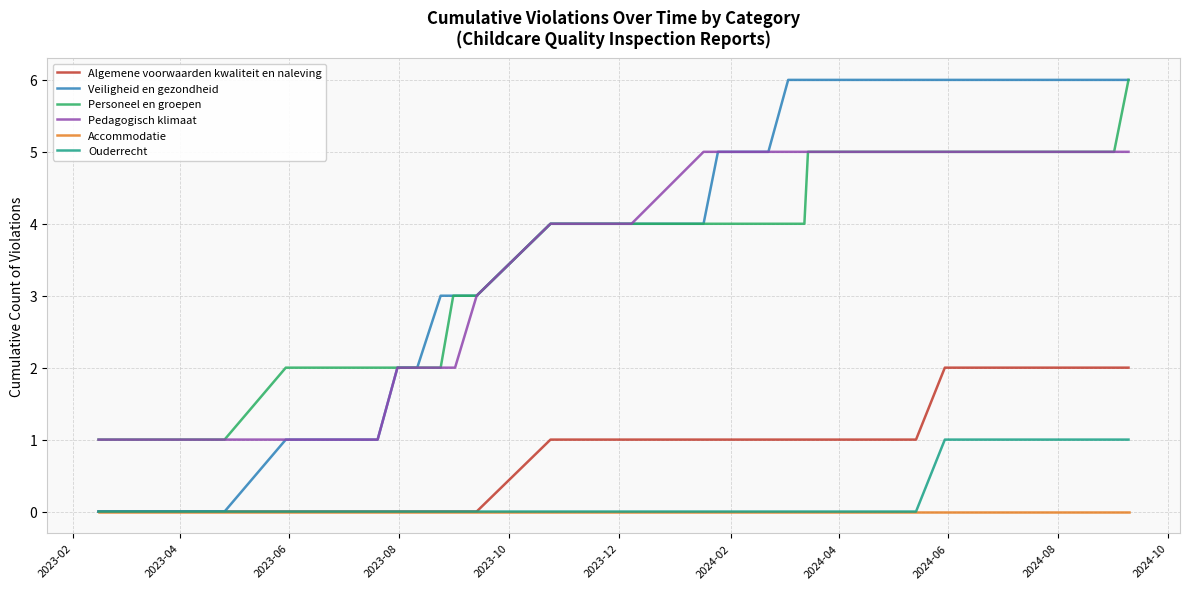

True or false: Accommodatie and Personeel en groepen cross at least once.

False